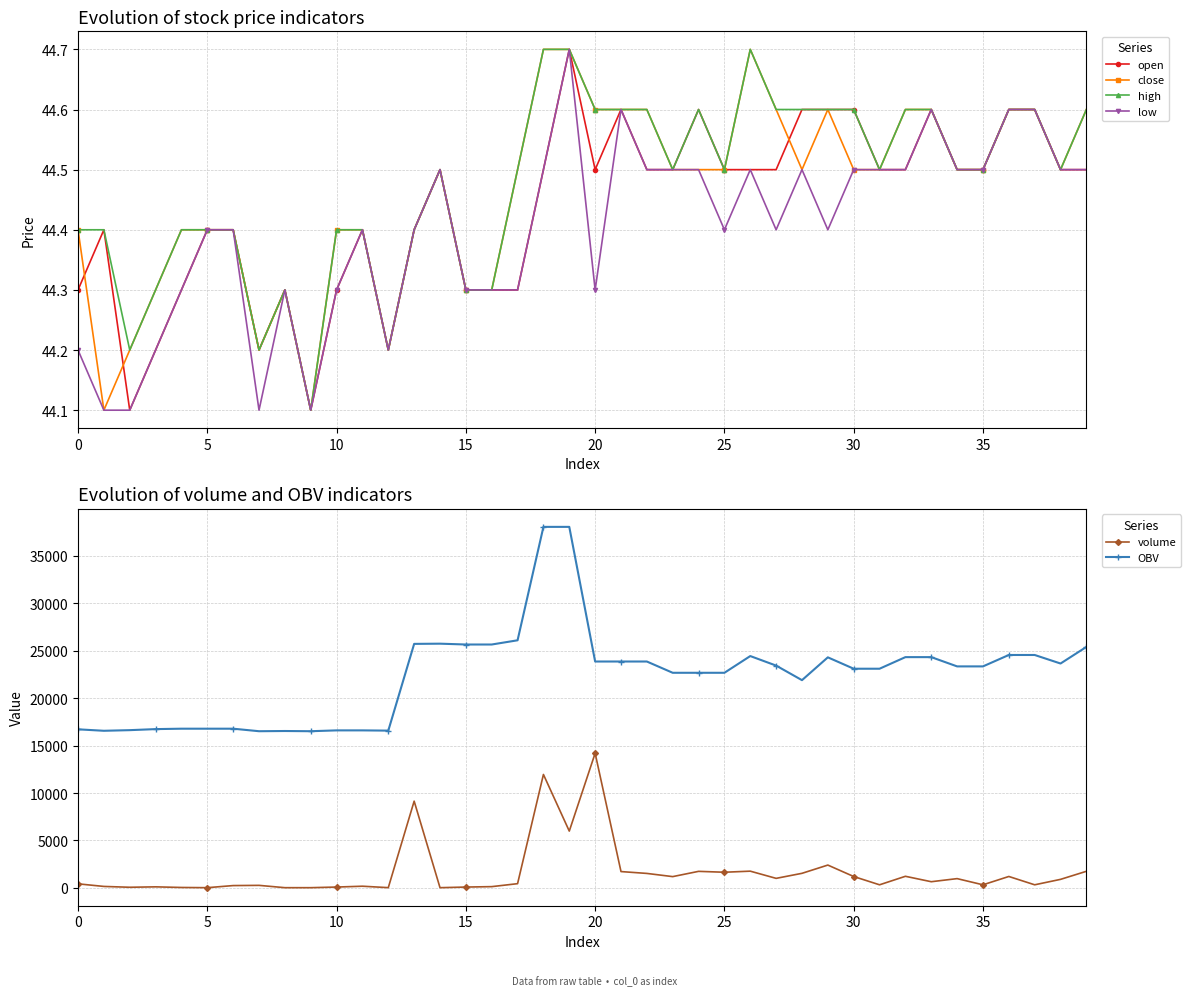

Where does the OBV series first go above 23343?

13